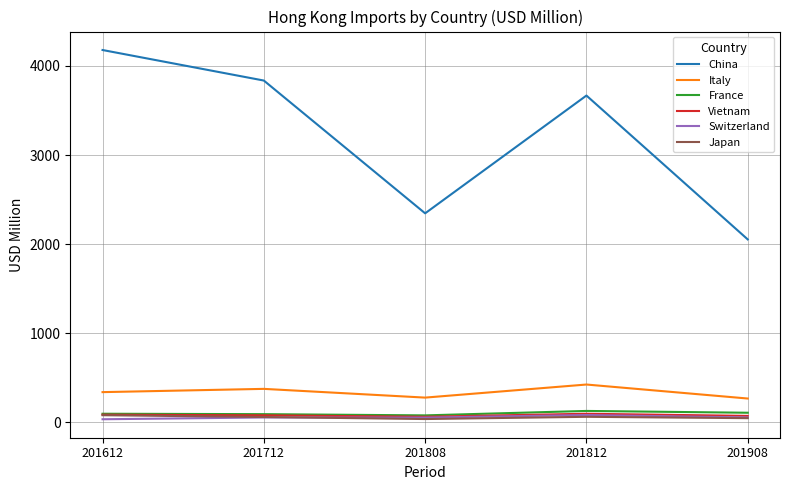

How many values in the Italy series exceed 339?

3